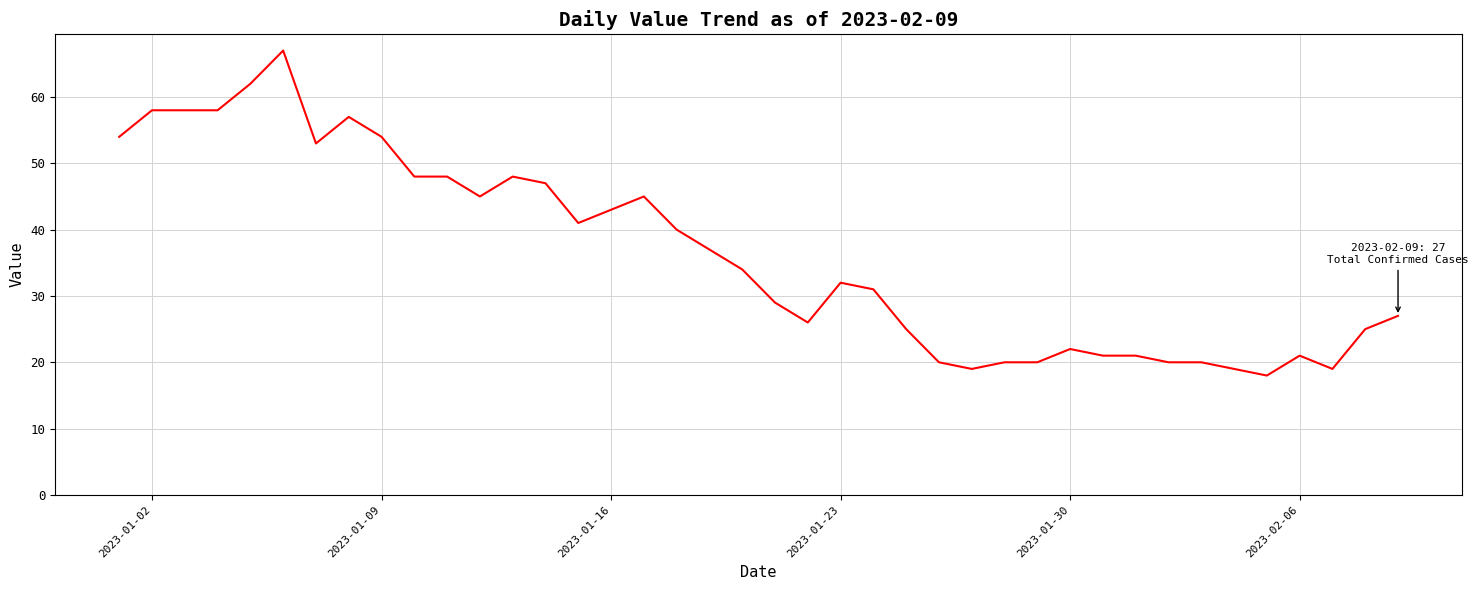

What is the difference between the second highest and minimum values?

44